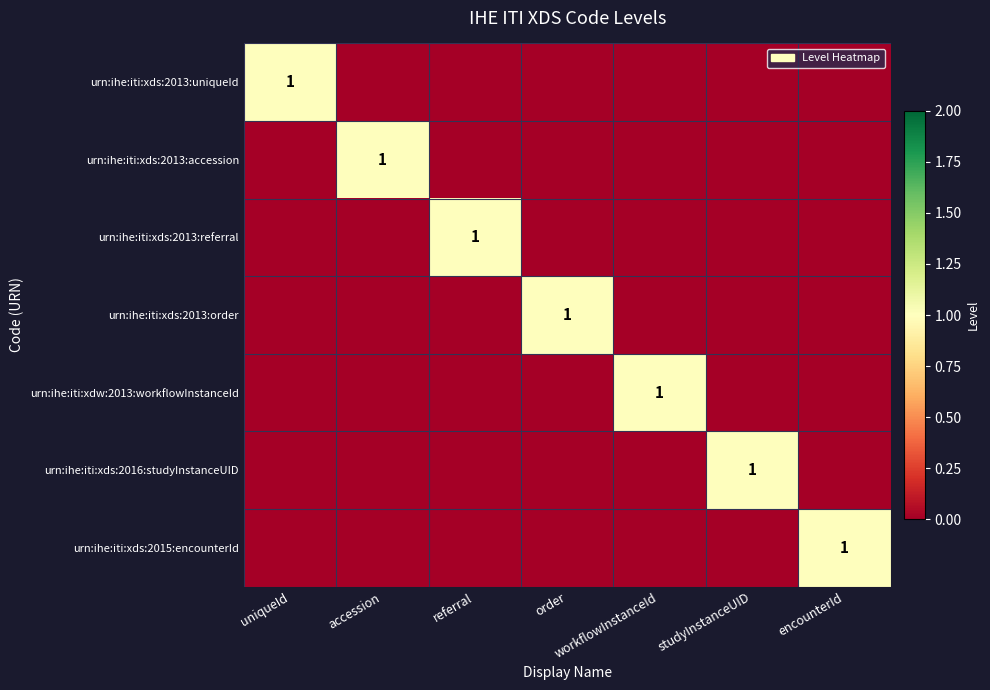

The value of urn:ihe:iti:xds:2015:encounterId at encounterId is 1. True or false?

True